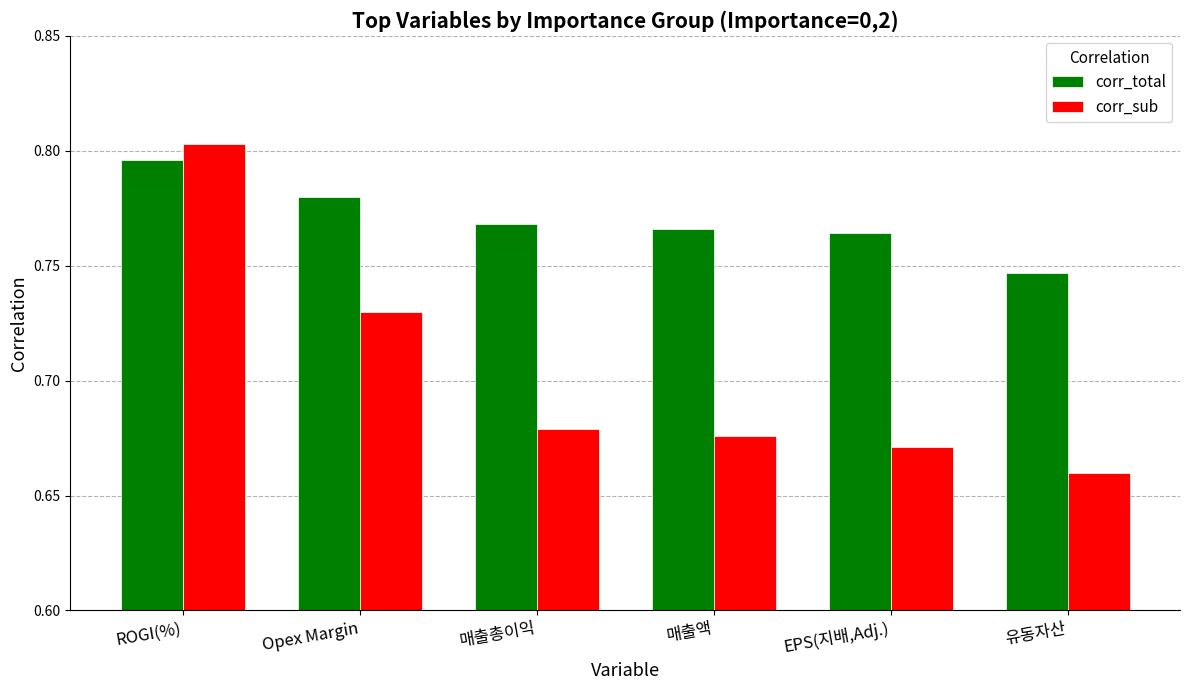

What is the spread (max minus min) of values at EPS(지배,Adj.)?

0.1